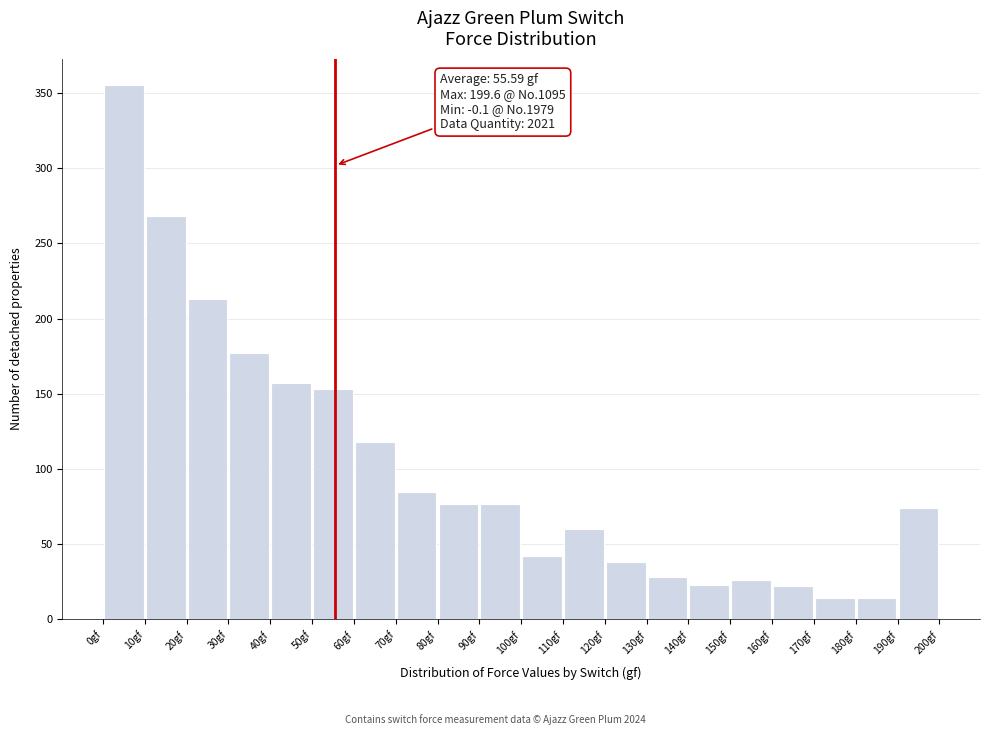

Which range on the x-axis has the tallest bar?

0 to 10